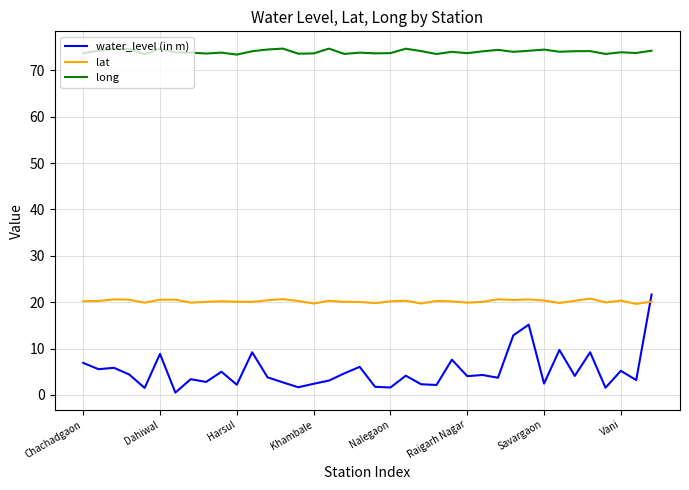

Which series has the largest total across all categories?

long